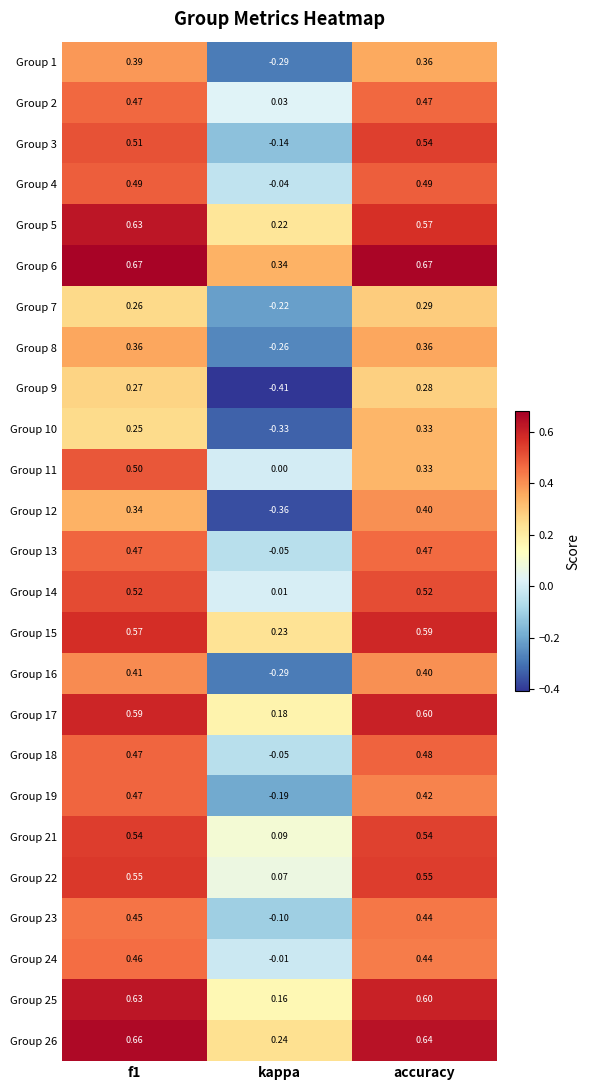

Where is Group 17 nearest to the value 0?

kappa